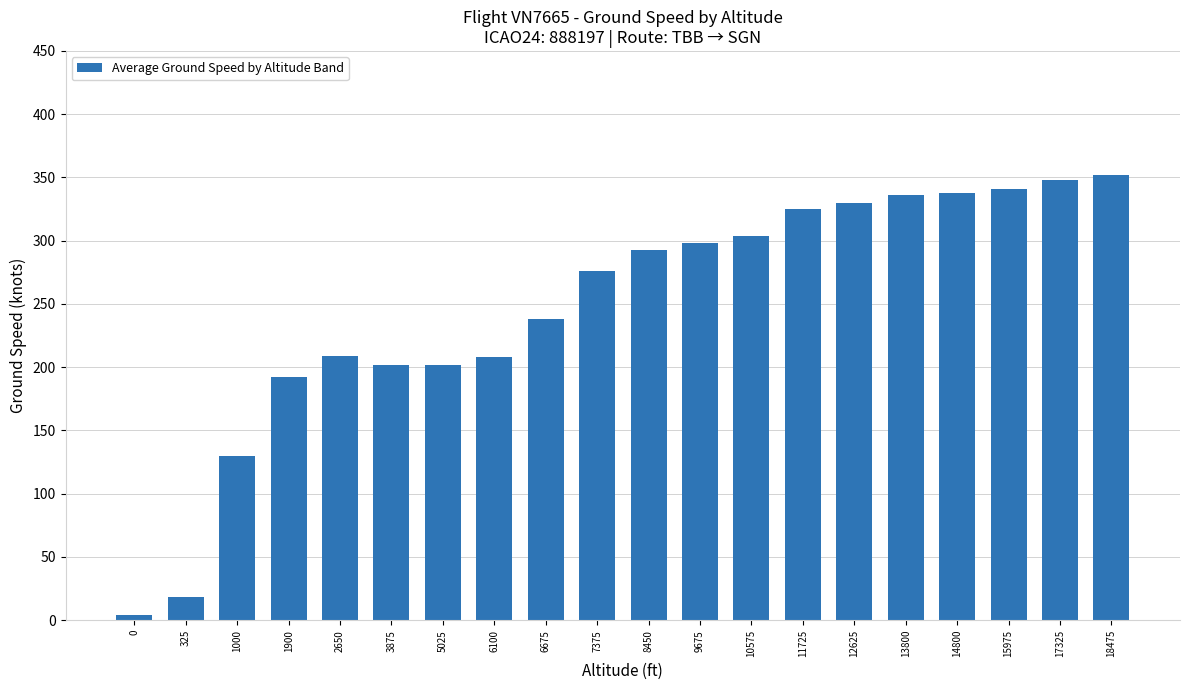

The chart shows a value of 465 at 9675. True or false?

False